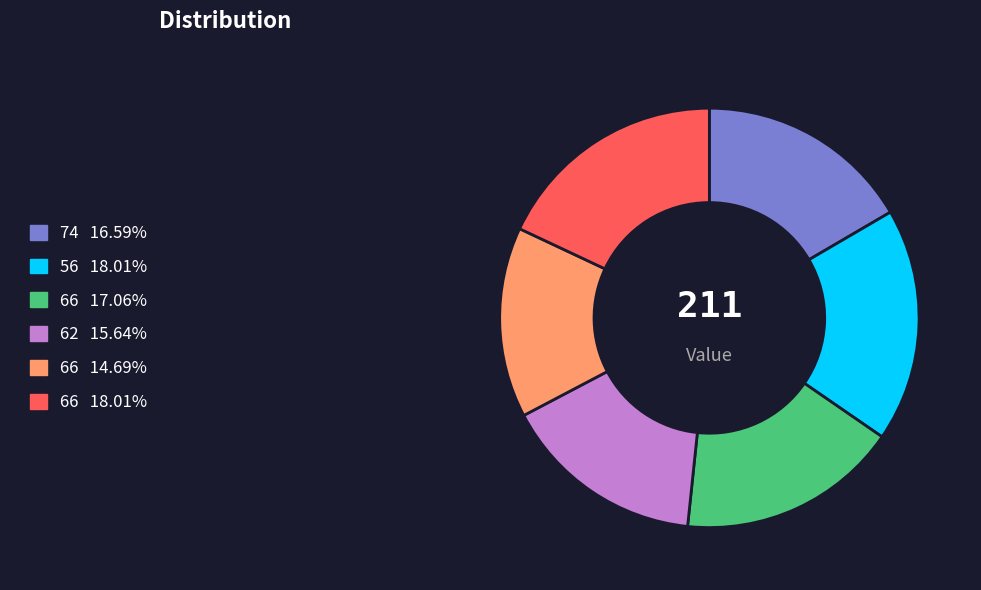

Is there any slice that represents more than half of the pie?

No